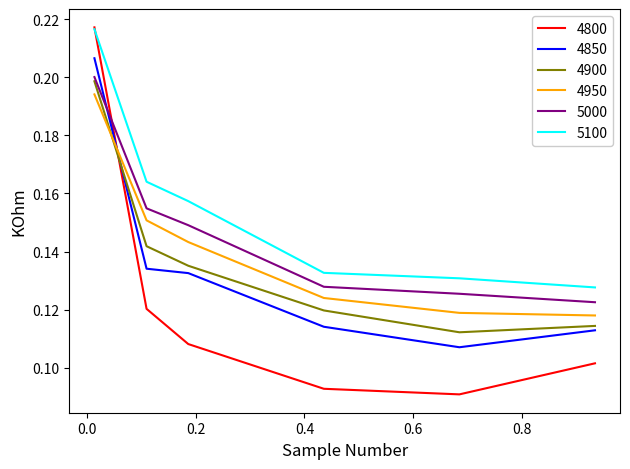

Which series ends up on top after the final intersection of 4800 and 5000?

5000